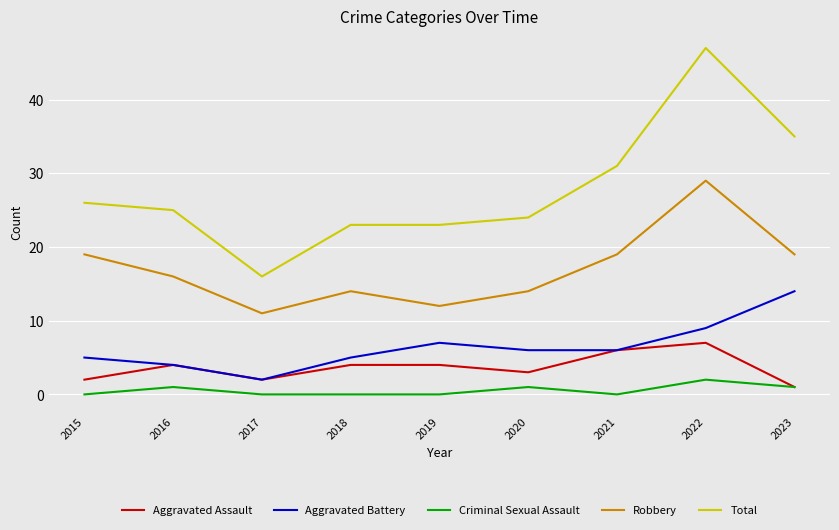

Is this an area chart (filled region under the line)?

No